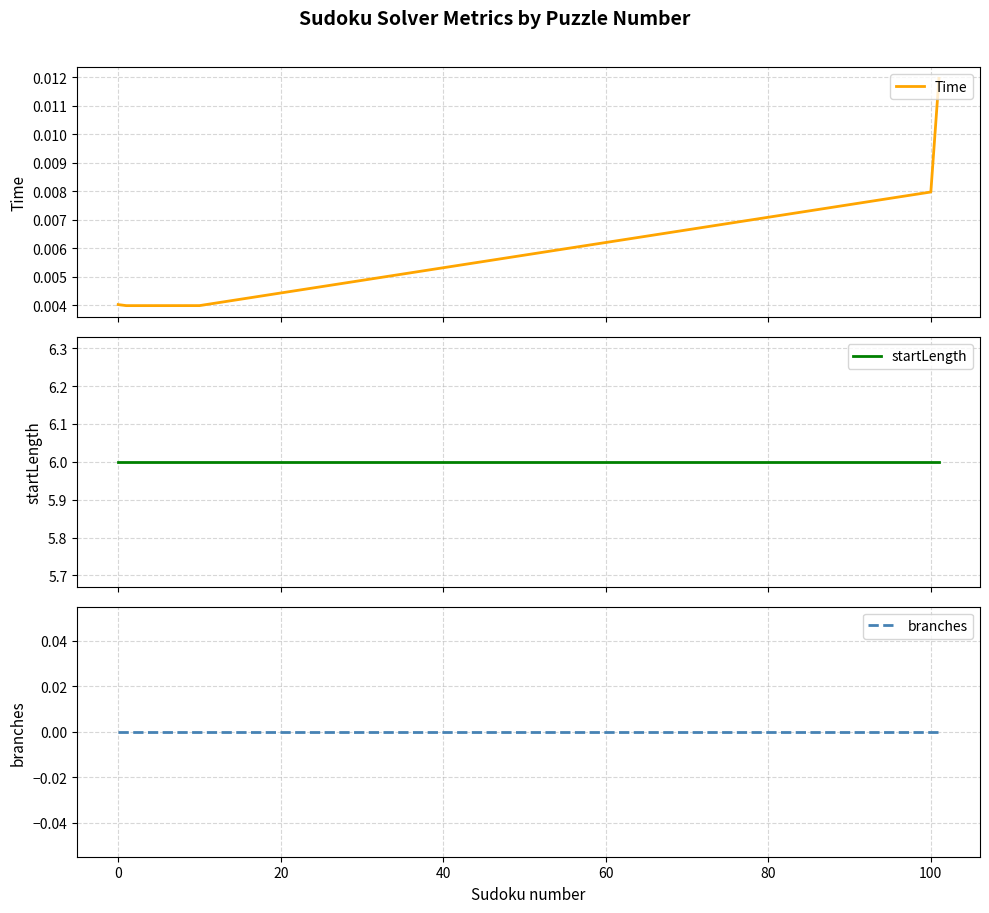

At how many categories does at least one series exceed 2?

5